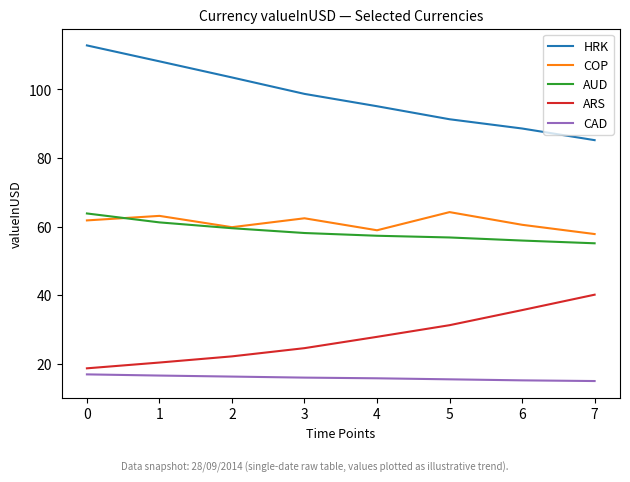

What is the greatest value displayed?

112.8